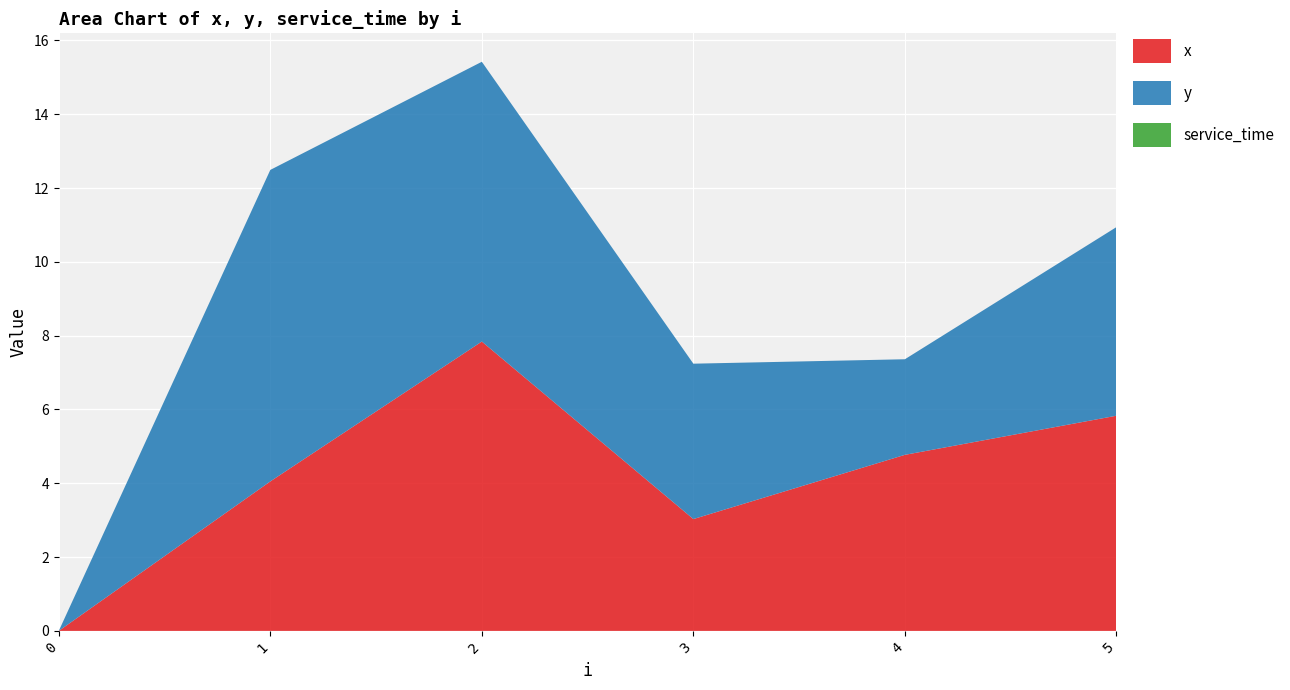

Reading left to right, what are all the values shown in this chart?

x: 0.0	4.0	7.8	3.0	4.8	5.8
y: 0.0	8.4	7.6	4.2	2.6	5.1
service_time: 0.0	0.0	0.0	0.0	0.0	0.0